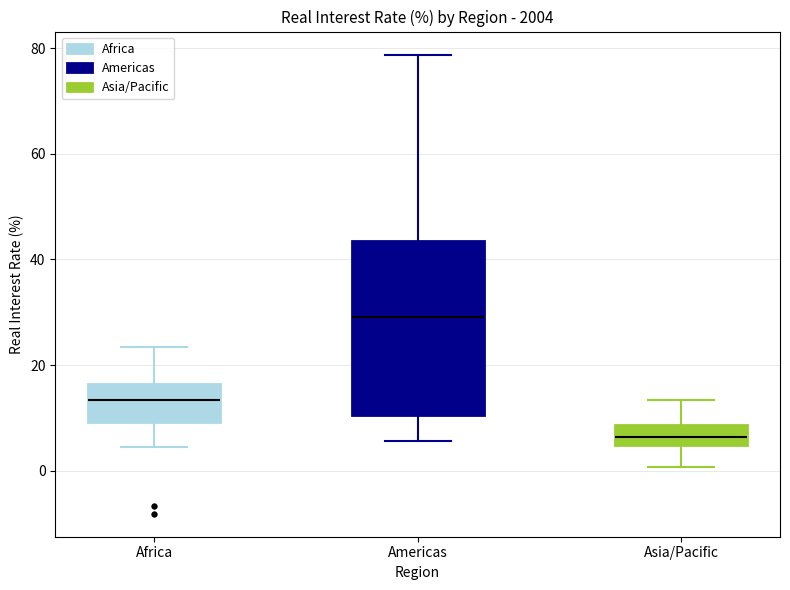

Where does the median line of the box for Asia/Pacific sit on the y-axis? The values are not printed on the chart, so give them approximately, as read against the axis.

6